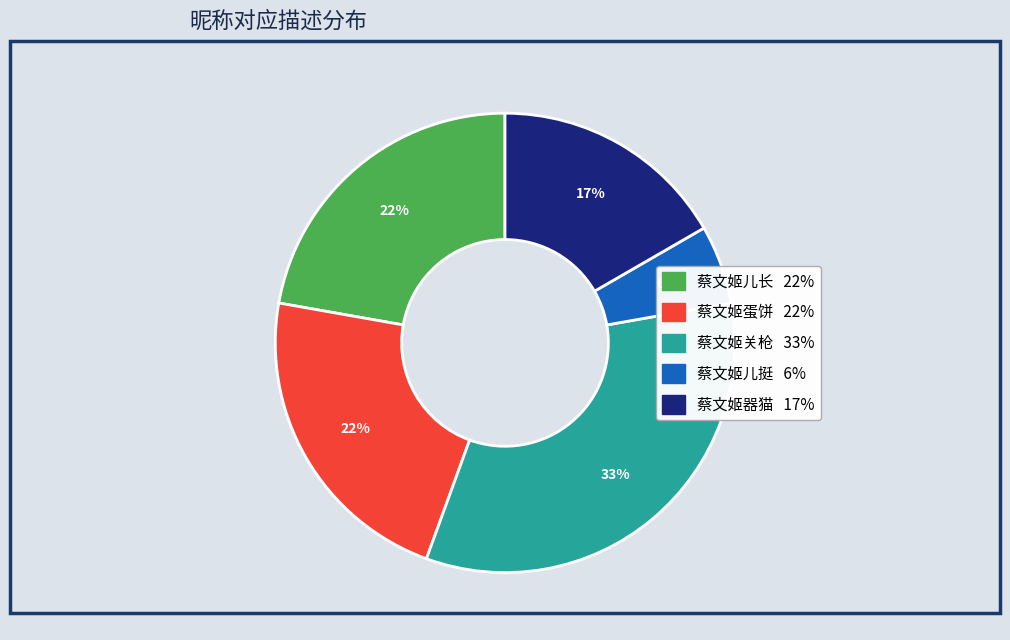

How many segments does this pie chart have?

5